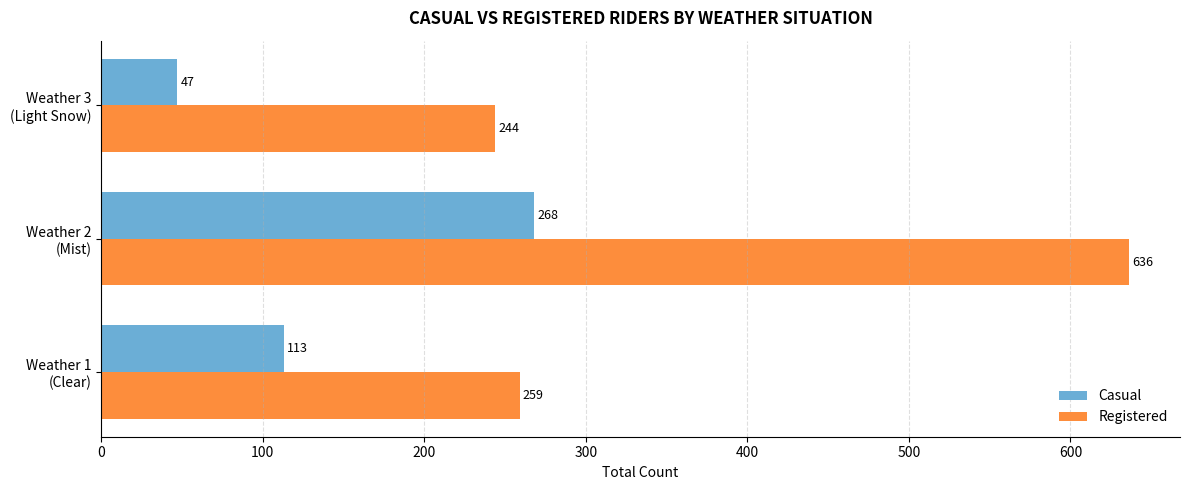

What is the minimum value shown in the chart?

47